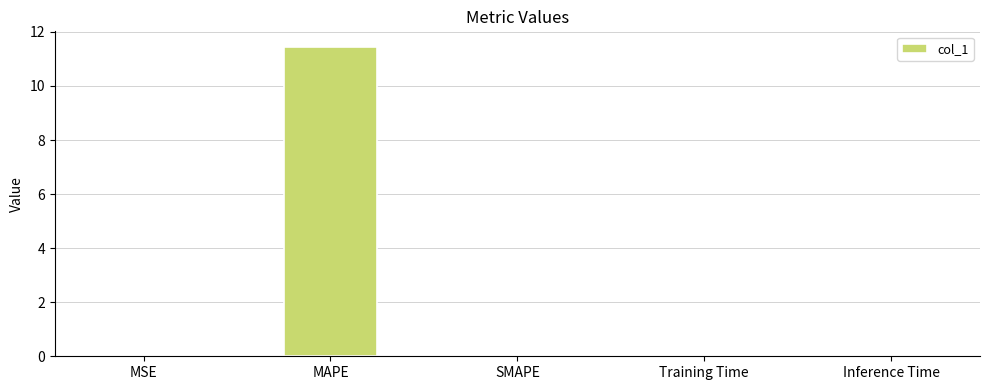

What is the maximum value shown in the chart?

11.4